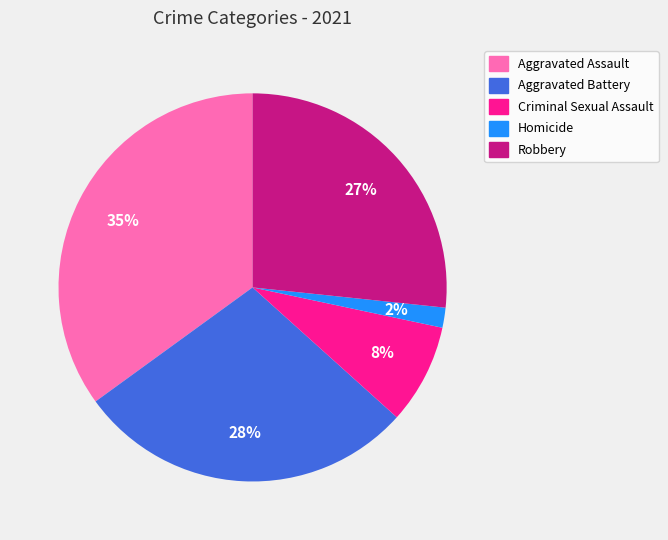

Which slice is the largest?

Aggravated Assault